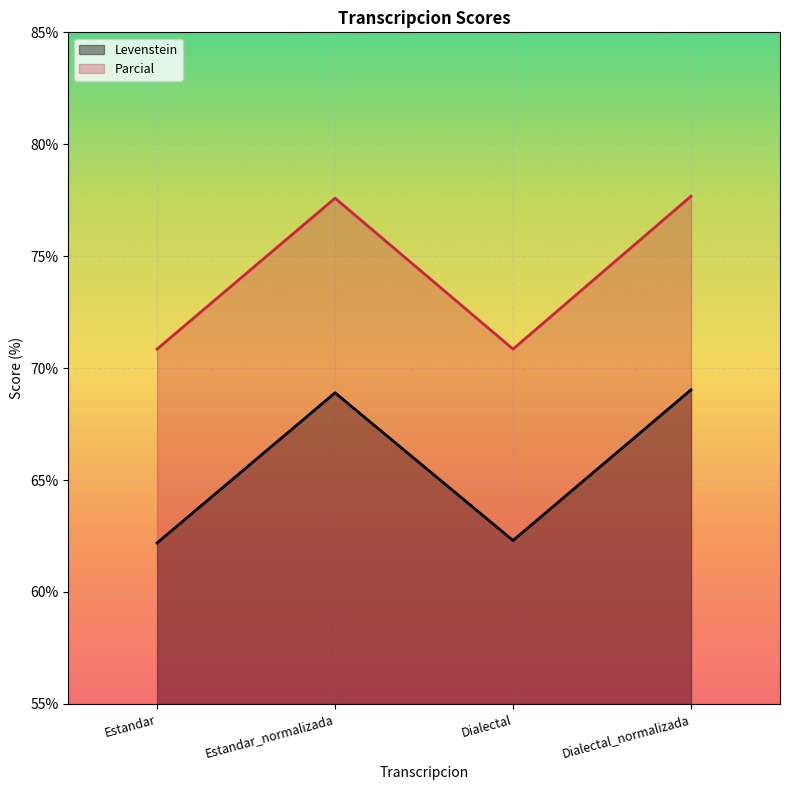

Where does the Levenstein series first go above 68?

Estandar_normalizada